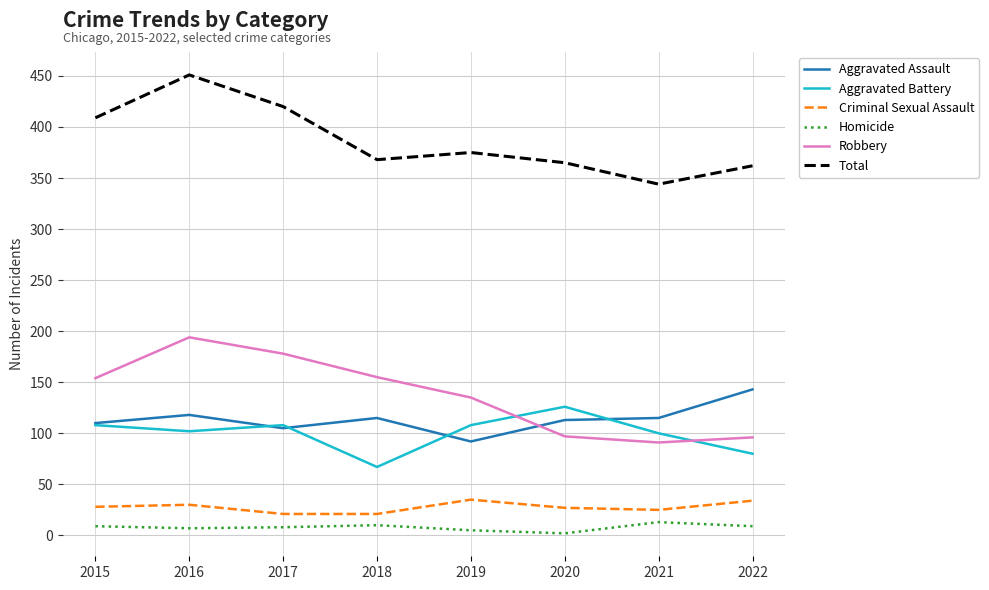

What is the difference between the maximum and second lowest values in the Total series?

89